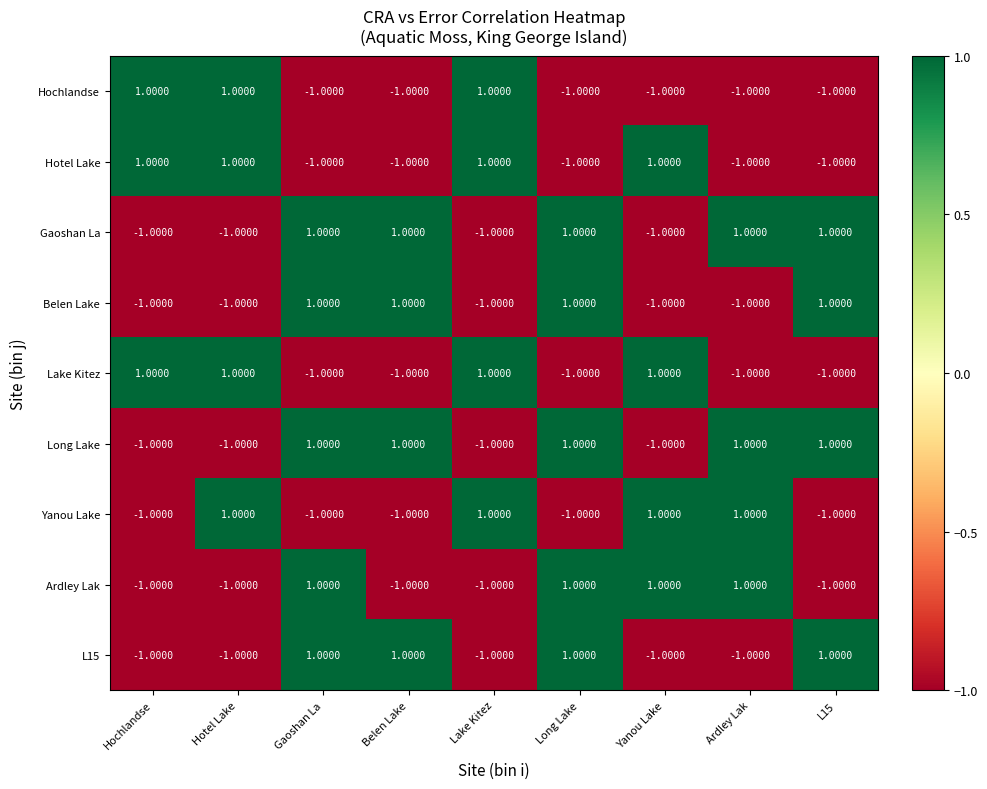

Between Hochlandse and Lake Kitez, which series saw the biggest shift?

Yanou Lake